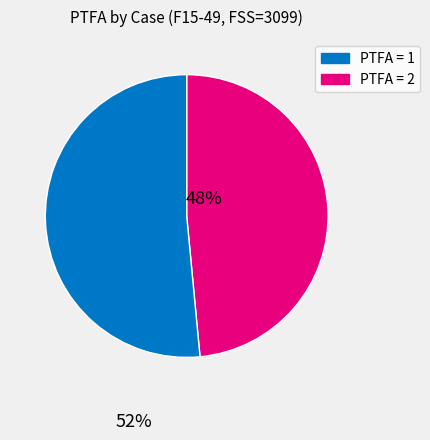

Does any single category account for the majority?

Yes